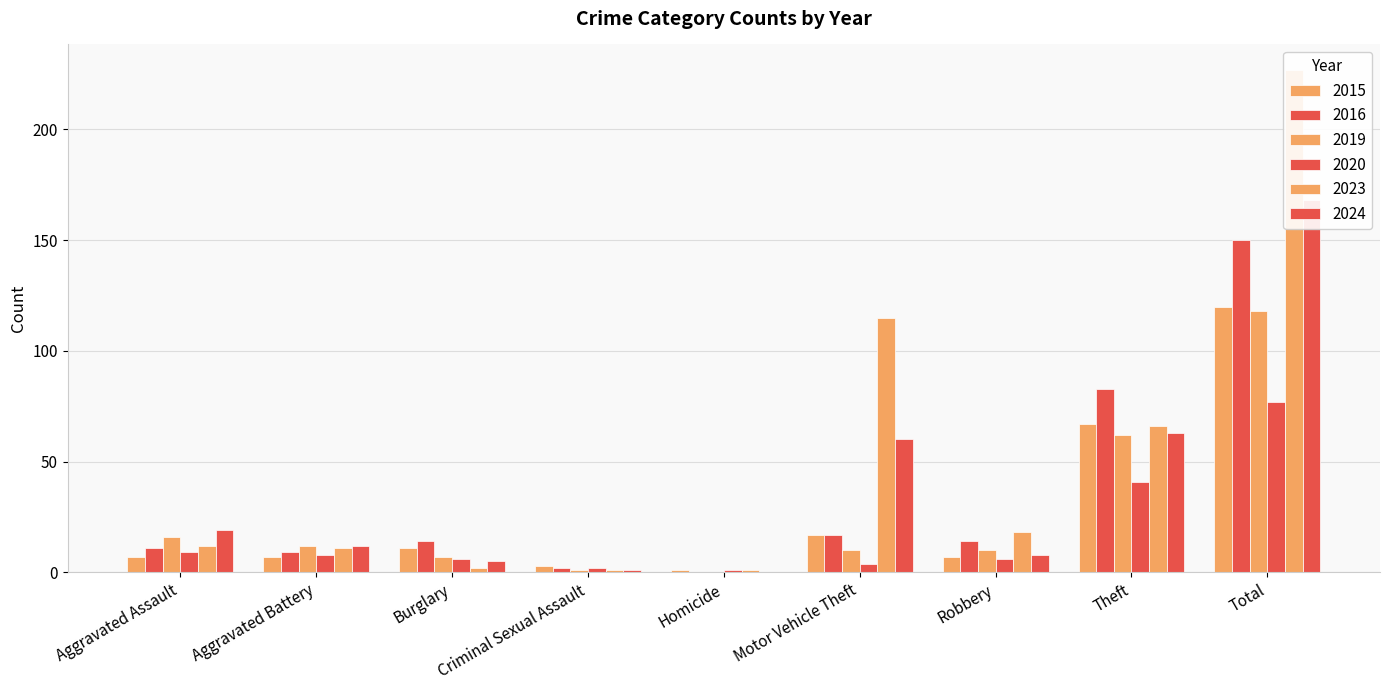

Reading left to right, extract all data points from this chart.

2015: Aggravated Assault=7	Aggravated Battery=7	Burglary=11	Criminal Sexual Assault=3	Homicide=1	Motor Vehicle Theft=17	Robbery=7	Theft=67	Total=120
2016: Aggravated Assault=11	Aggravated Battery=9	Burglary=14	Criminal Sexual Assault=2	Homicide=0	Motor Vehicle Theft=17	Robbery=14	Theft=83	Total=150
2019: Aggravated Assault=16	Aggravated Battery=12	Burglary=7	Criminal Sexual Assault=1	Homicide=0	Motor Vehicle Theft=10	Robbery=10	Theft=62	Total=118
2020: Aggravated Assault=9	Aggravated Battery=8	Burglary=6	Criminal Sexual Assault=2	Homicide=1	Motor Vehicle Theft=4	Robbery=6	Theft=41	Total=77
2023: Aggravated Assault=12	Aggravated Battery=11	Burglary=2	Criminal Sexual Assault=1	Homicide=1	Motor Vehicle Theft=115	Robbery=18	Theft=66	Total=227
2024: Aggravated Assault=19	Aggravated Battery=12	Burglary=5	Criminal Sexual Assault=1	Homicide=0	Motor Vehicle Theft=60	Robbery=8	Theft=63	Total=168